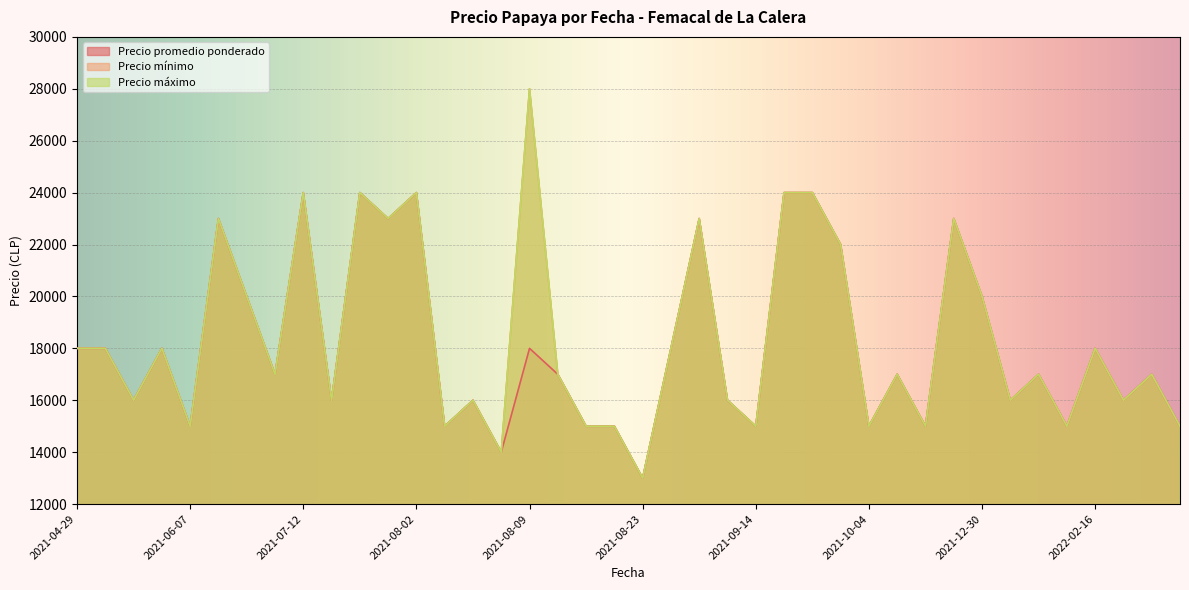

At which label is Precio promedio ponderado closest to 18500?

2021-04-29